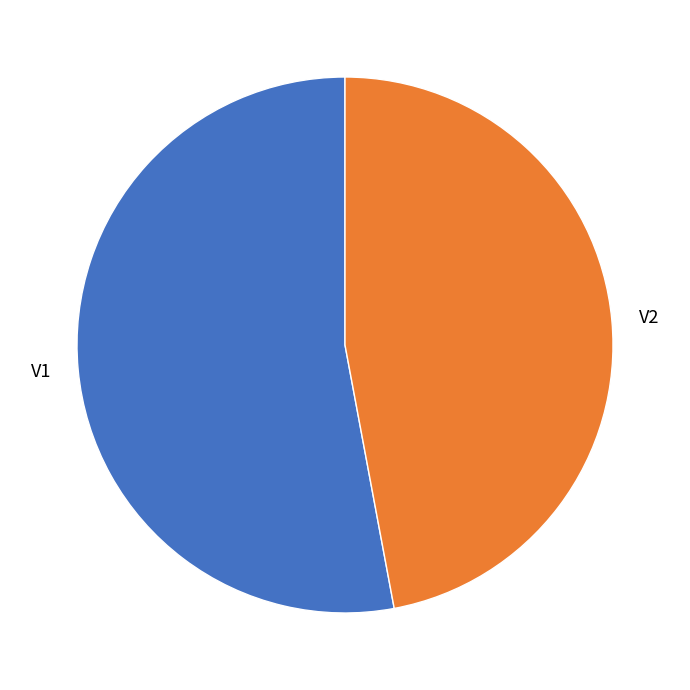

What is the smallest slice in the pie chart?

V2